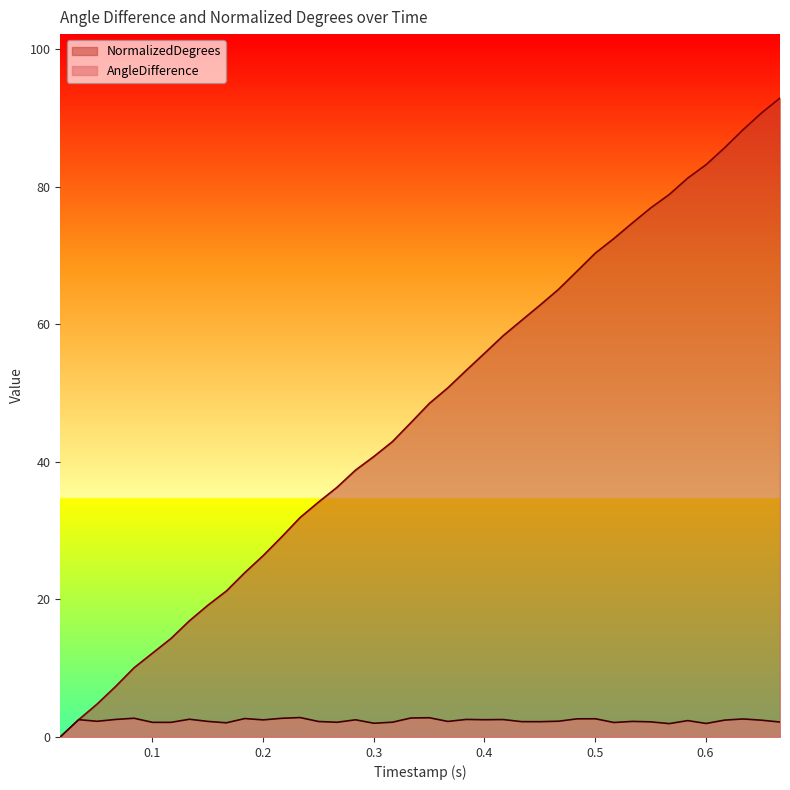

What is the sum of all NormalizedDegrees values?

1876.5